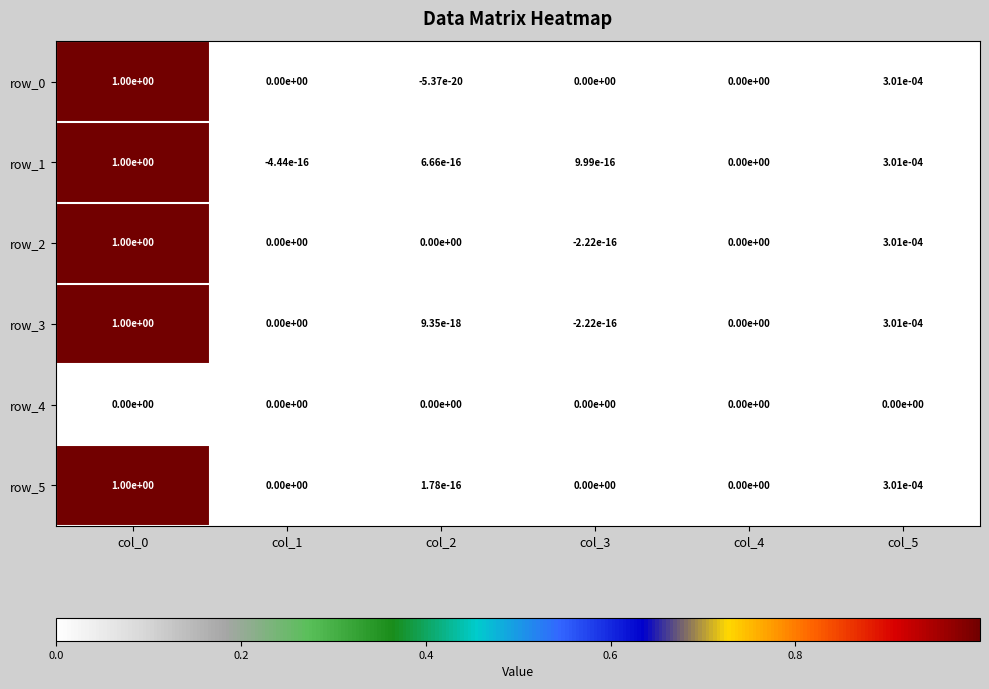

What is the greatest value displayed?

1.0